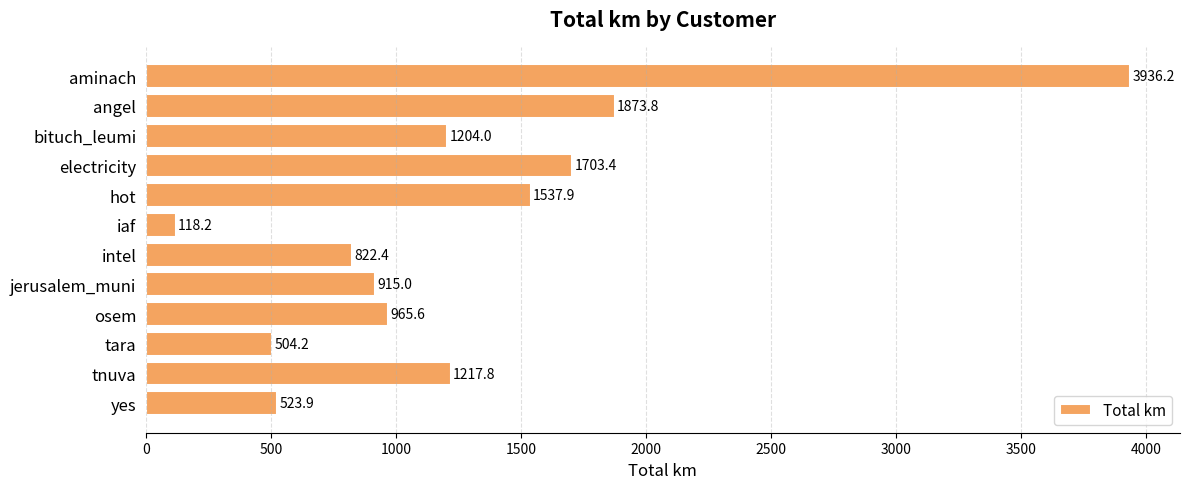

What is the ratio of the value at jerusalem_muni to the value at hot?

0.6